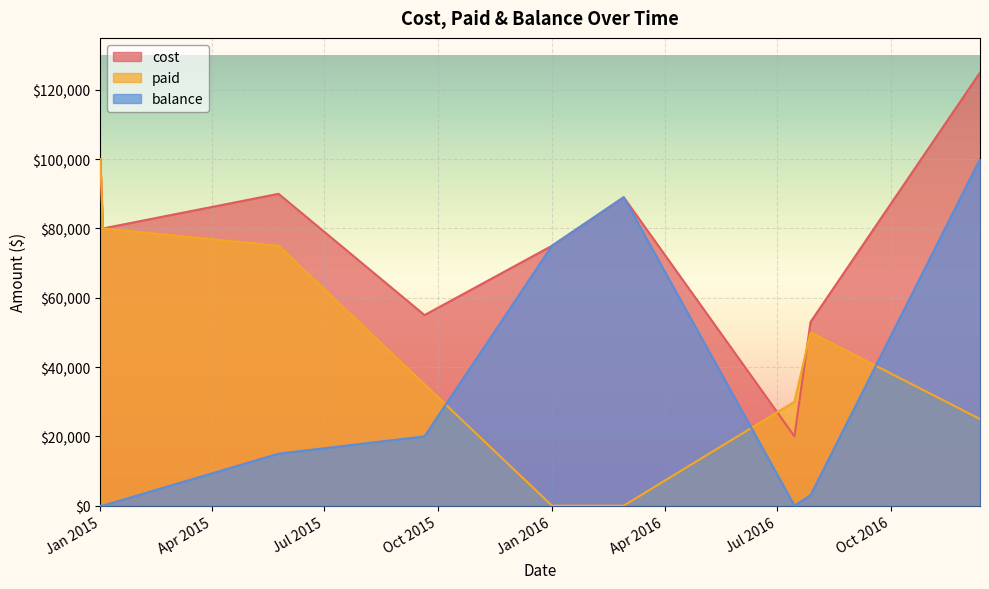

At 20/09/2015, list the series in order from smallest to largest.

balance, paid, cost